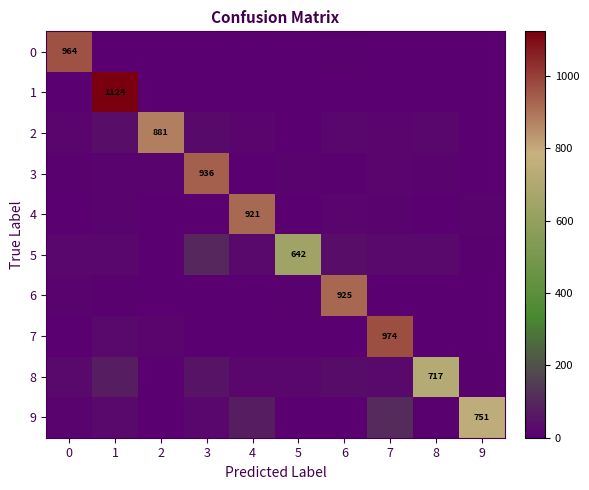

Between 4 and 9, which is larger?

4